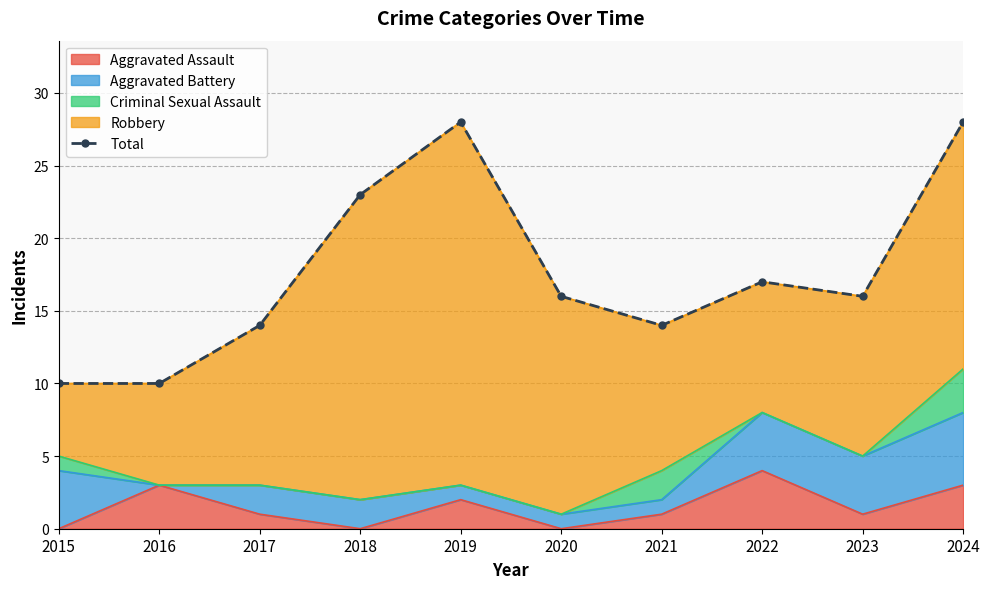

What is the sum of all values?

176